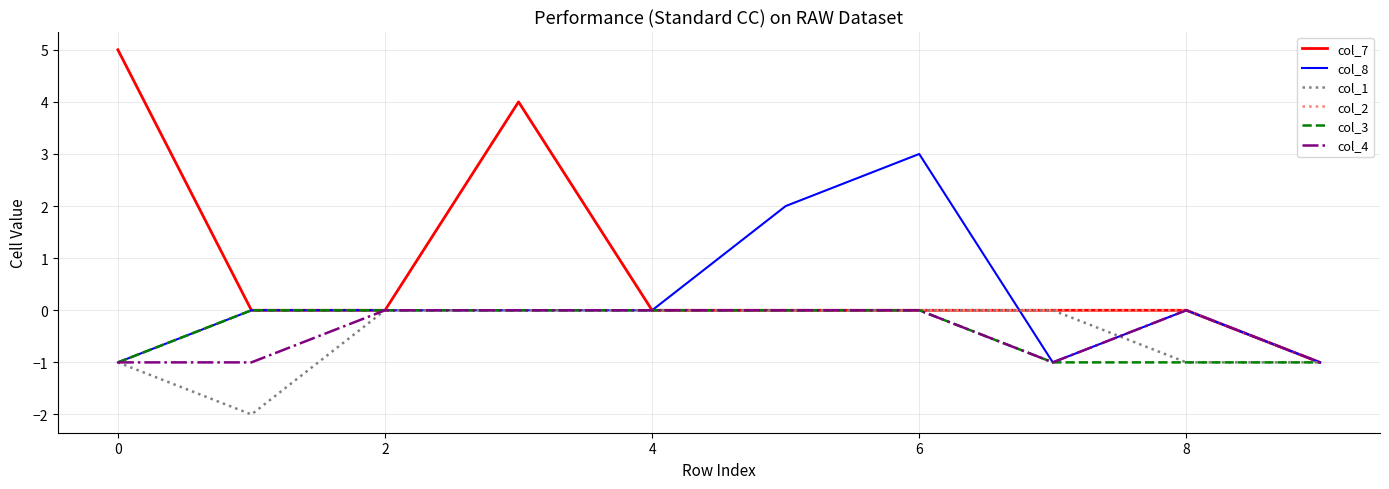

Which series has the largest total across all categories?

col_7